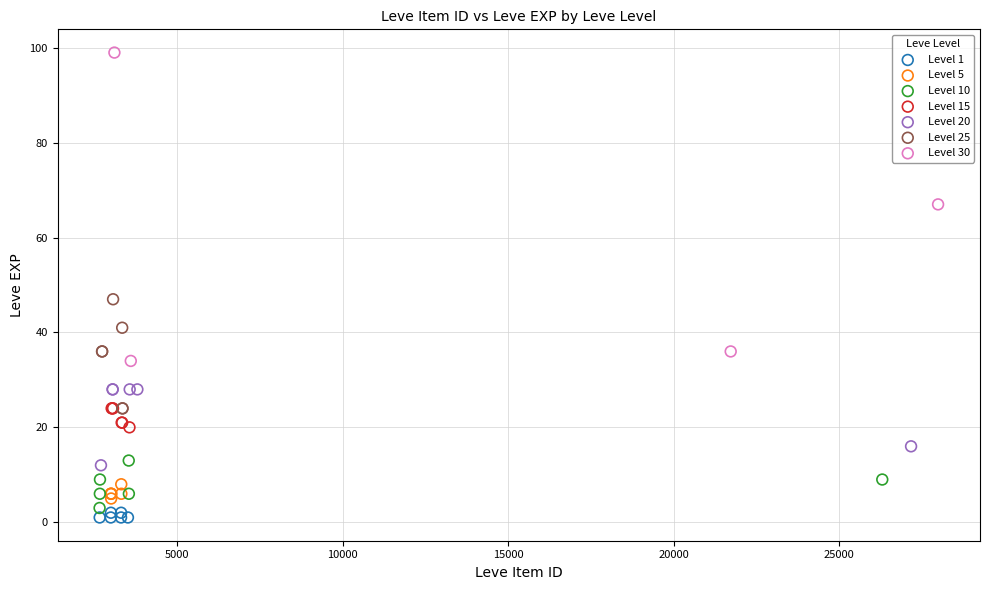

Which series reaches the maximum Y coordinate?

Level 30